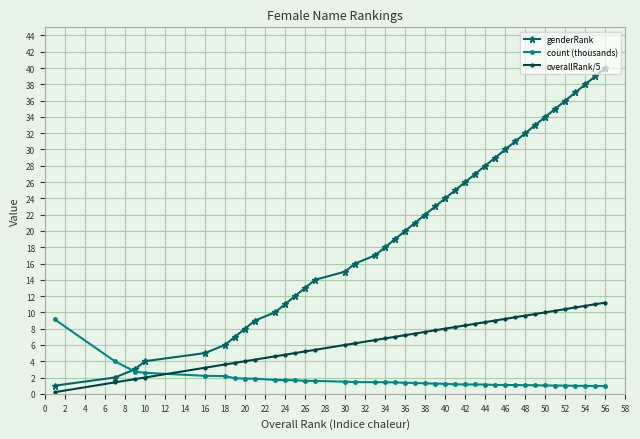

What is the value of the count (thousands) point at the 26th from the left?

1.1